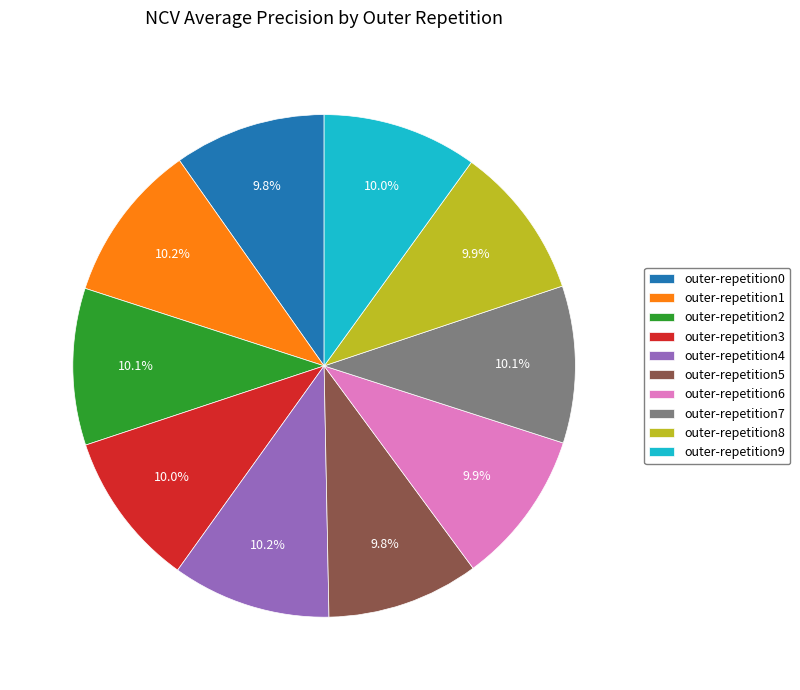

Is there any slice that represents more than half of the pie?

No